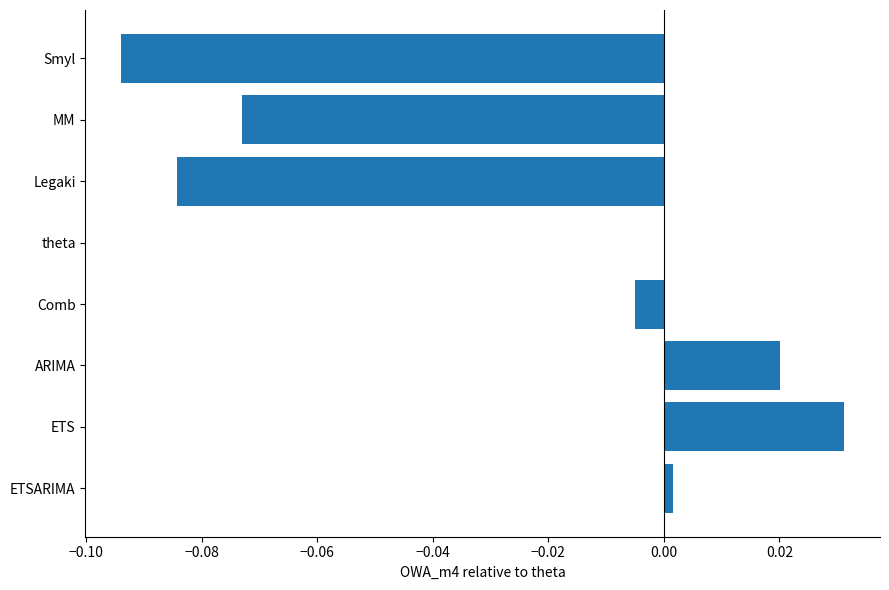

Which category has the highest value across all series?

ETS